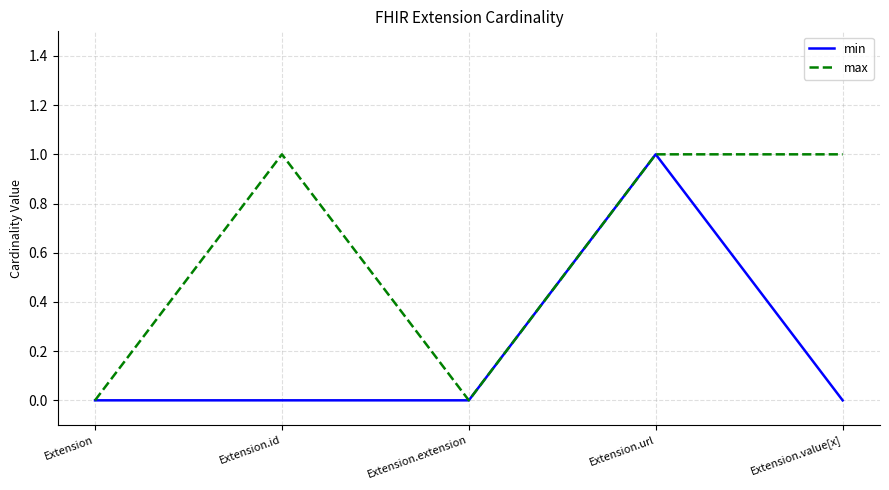

At Extension.id, list the series in order from largest to smallest.

max, min